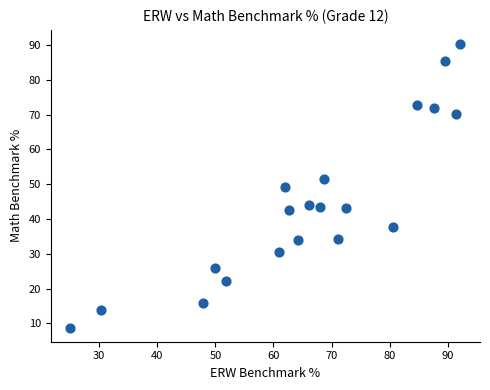

What is the range of Y values (max minus min)?

81.4